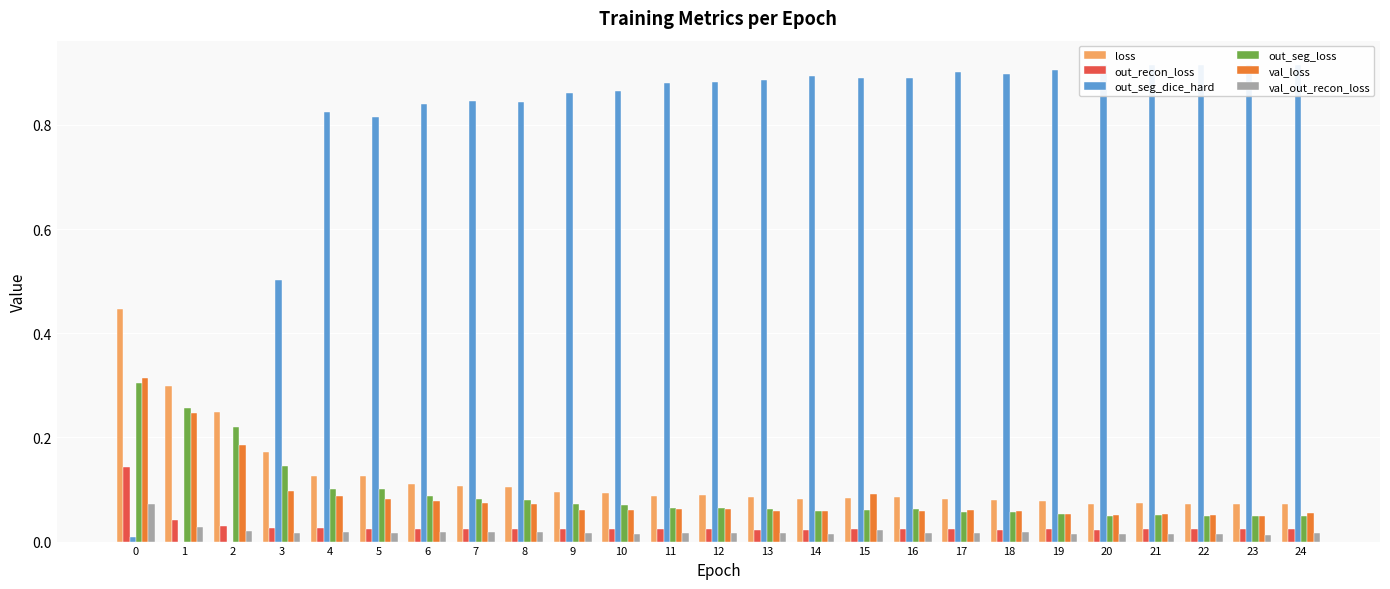

Which has a higher value, 2 or 15?

2